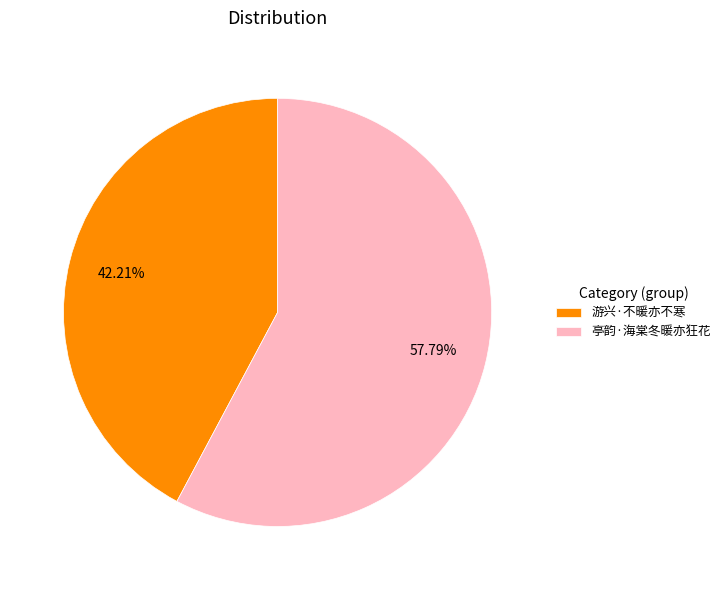

Which category has the biggest portion of the pie?

亭韵·海棠冬暖亦狂花